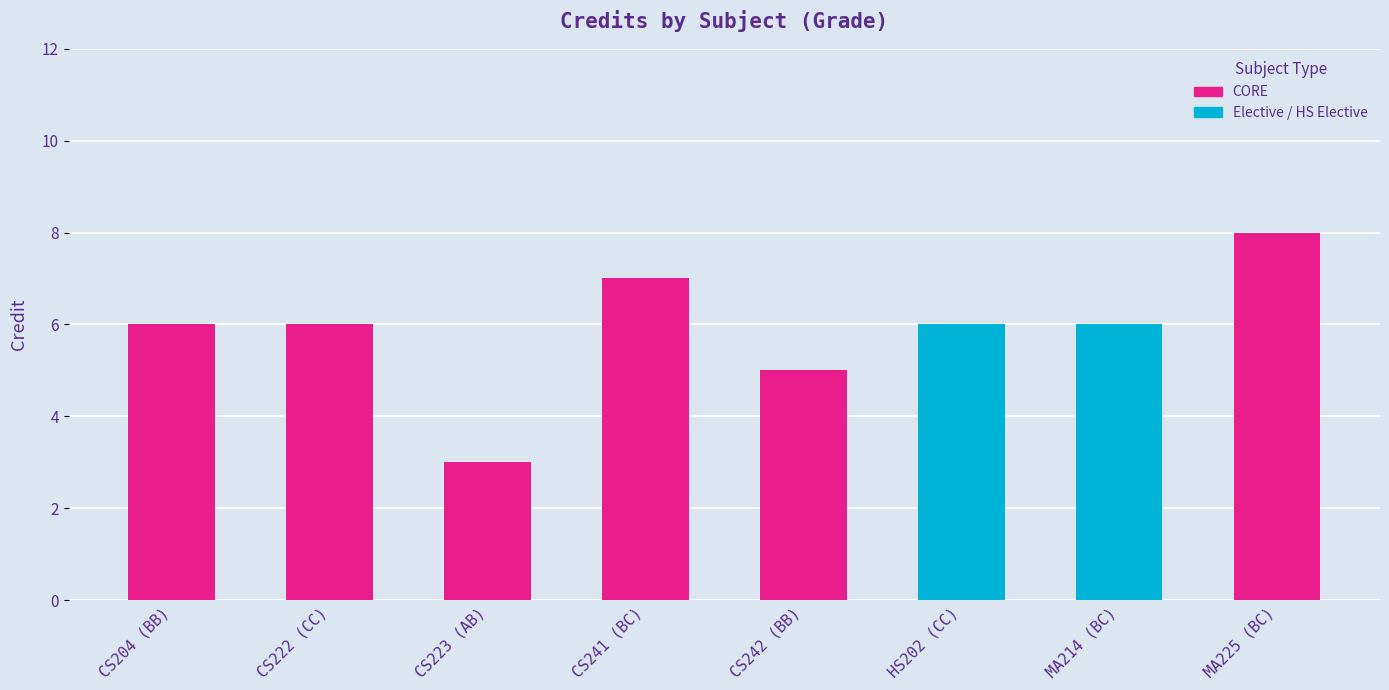

True or false: the data shows 8 at MA225 (BC).

True